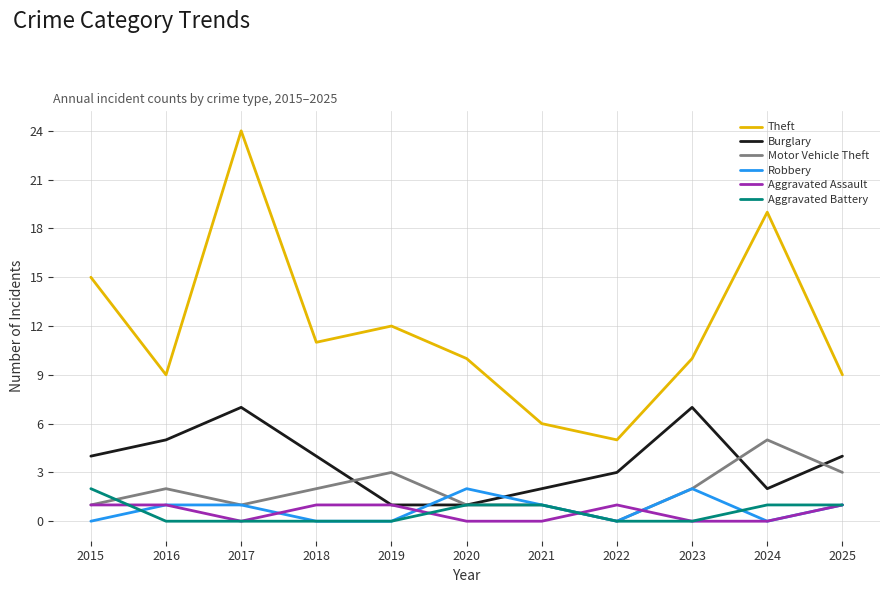

What is the spread (max minus min) of values at 2021?

6